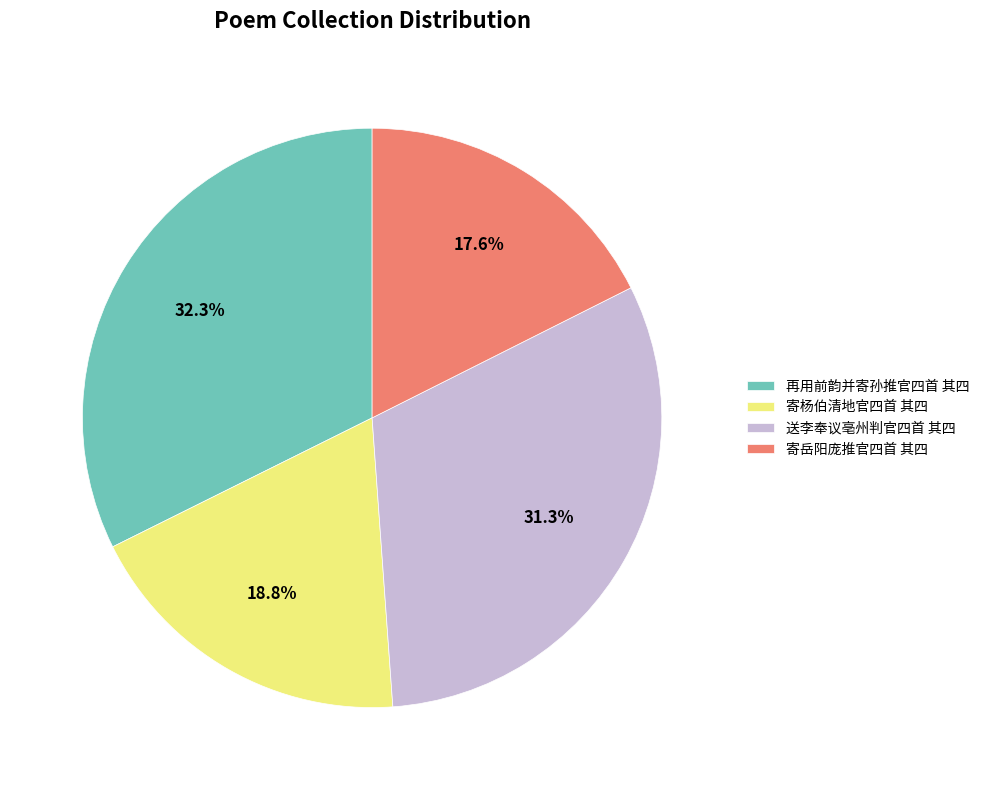

Count the number of slices in the pie.

4